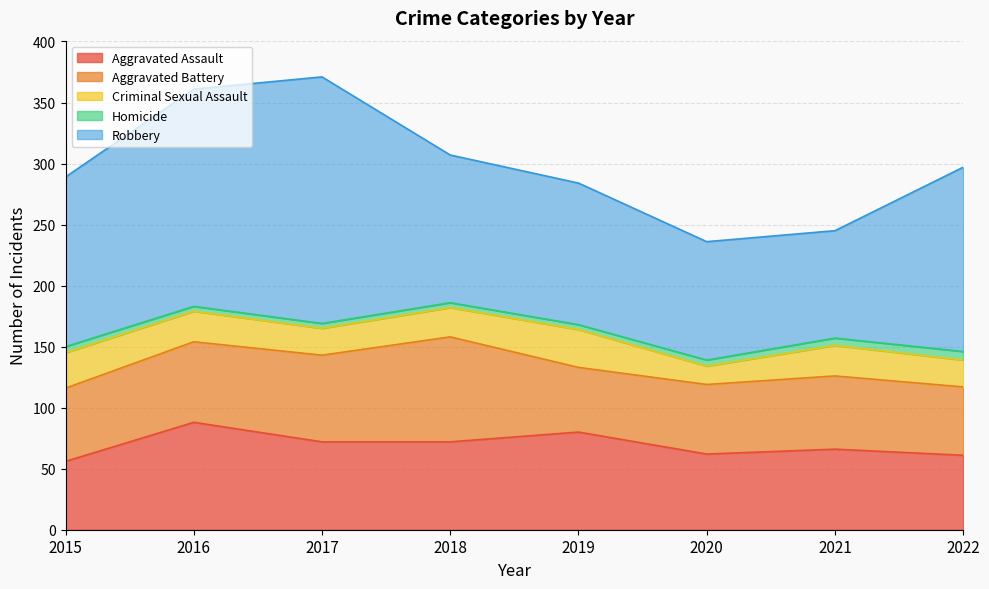

True or false: Homicide has more than 2 points higher than both neighbors.

False